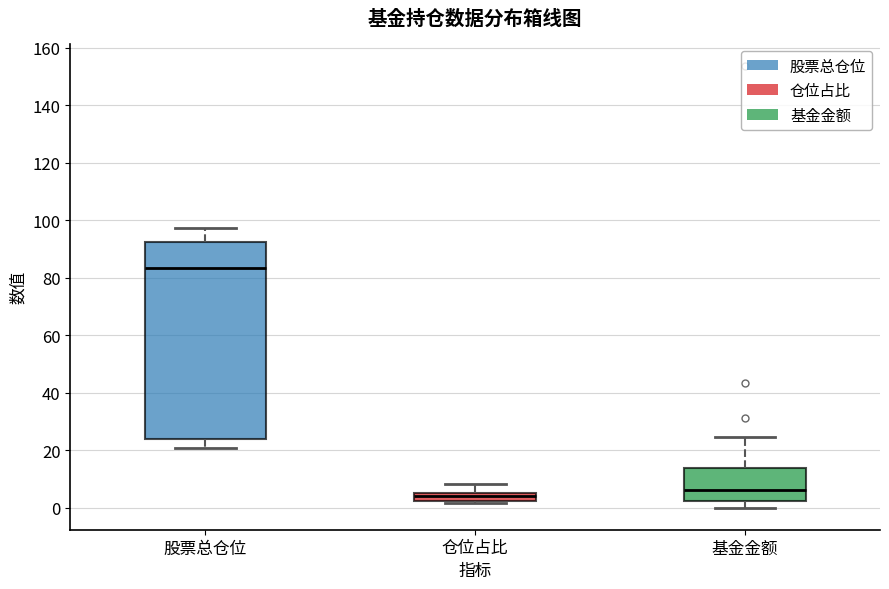

Which box has the lowest median line?

仓位占比